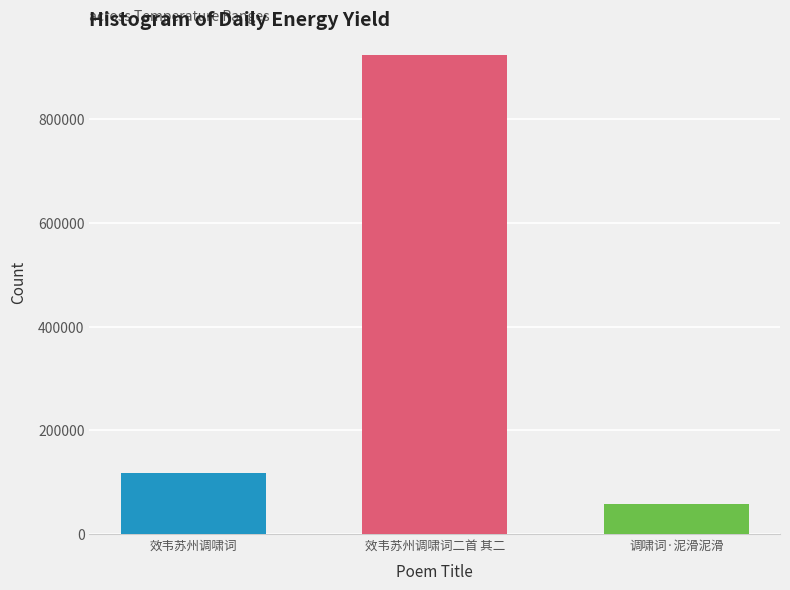

Approximately how many times larger is the value at 调啸词·泥滑泥滑 compared to 效韦苏州调啸词?

0.5